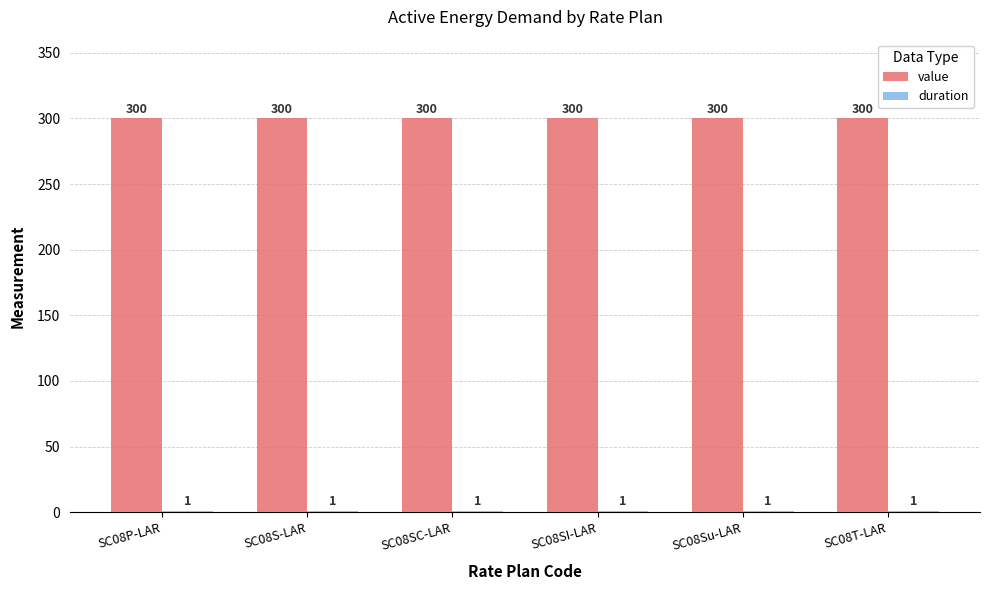

Does the chart contain stacked bars?

No